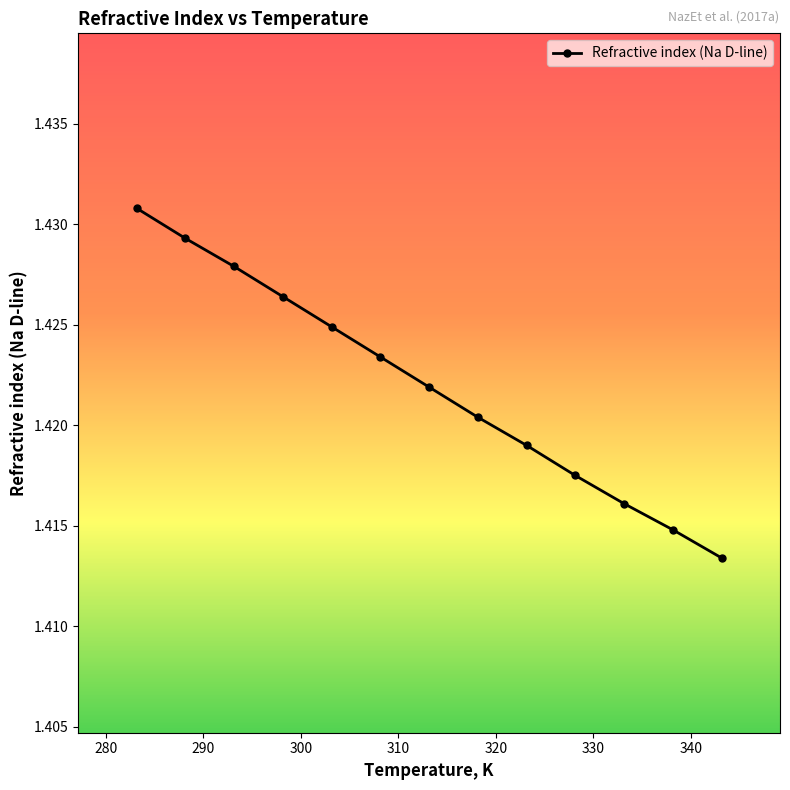

Does the chart have visible grid lines?

No